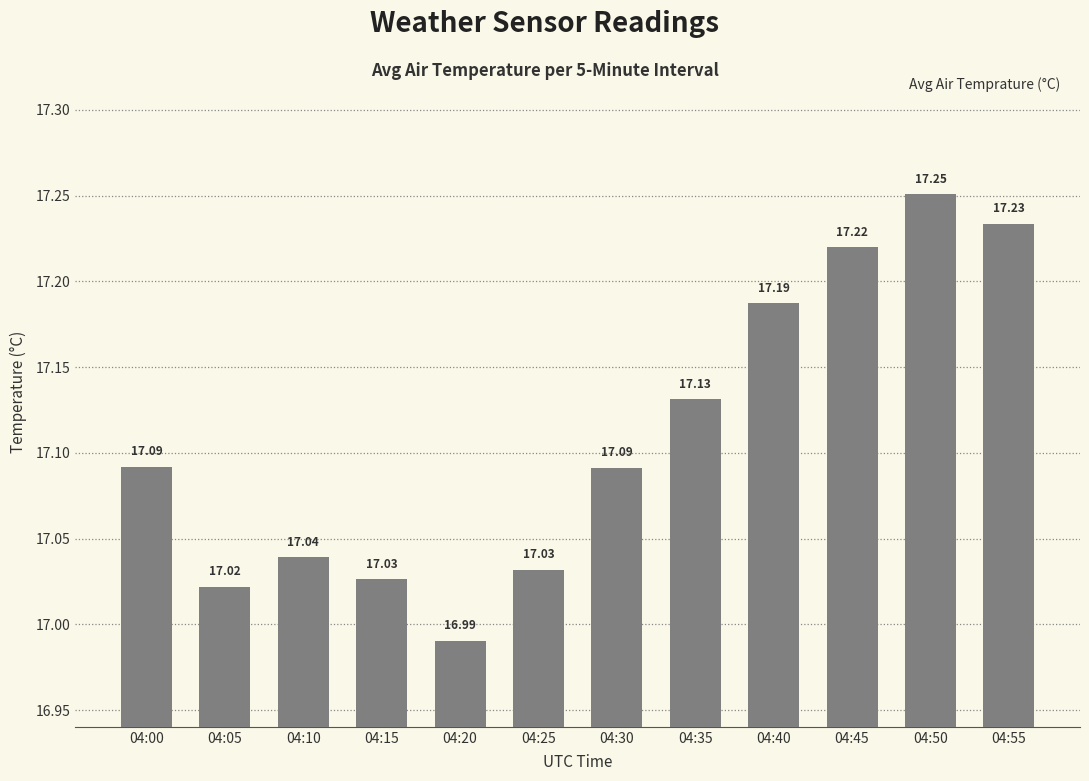

Approximately how many times larger is the value at 04:25 compared to 04:05?

1.0